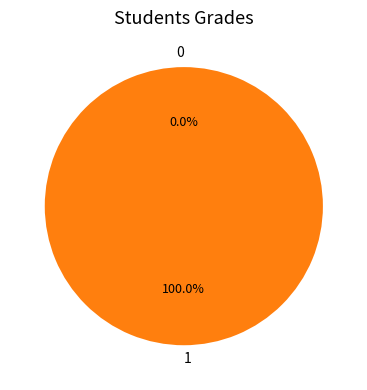

What is the largest slice in the pie chart?

1